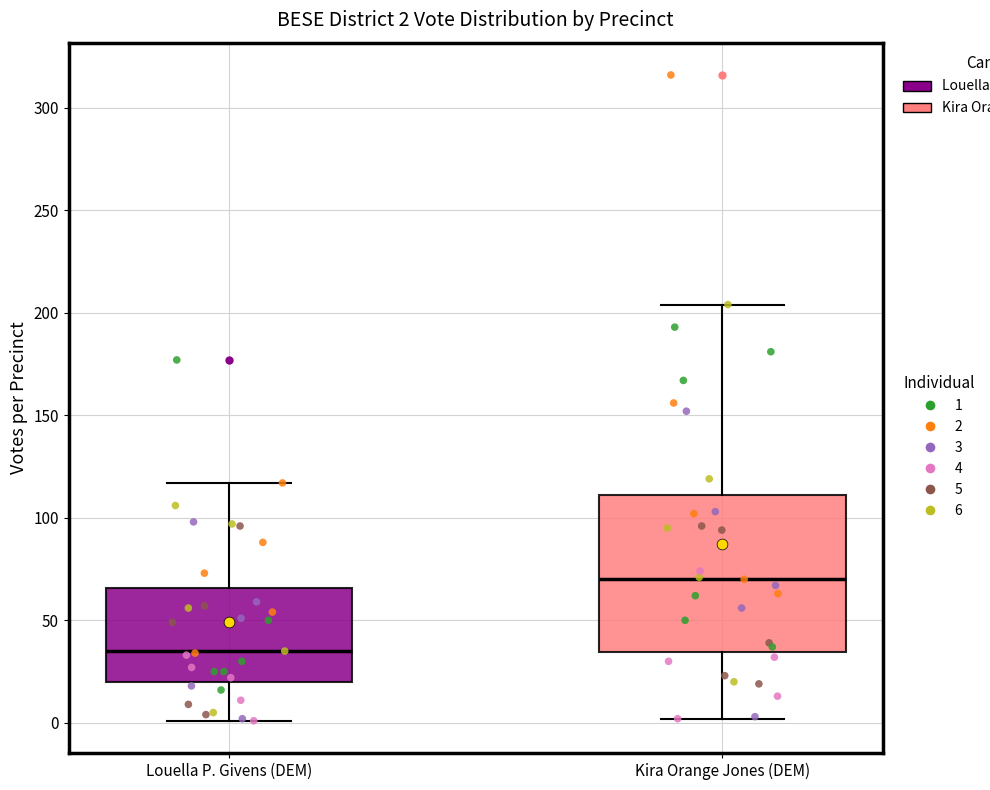

Comparing the boxes themselves (not the whiskers), which one is the tallest?

Kira Orange Jones (DEM)